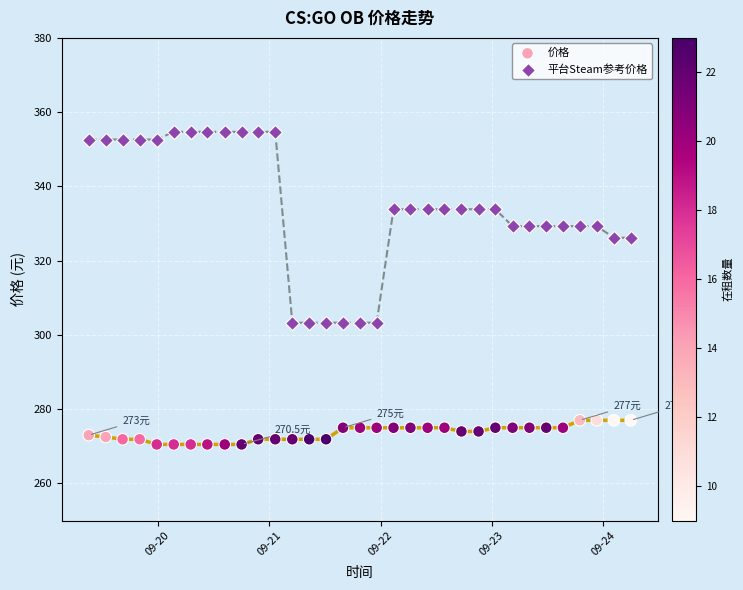

Which series reaches the maximum Y coordinate?

平台Steam参考价格